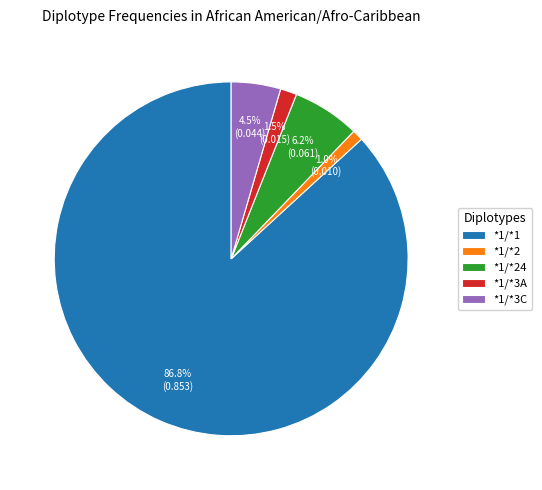

Do *1/*3A and *1/*2 together represent more than half of the pie?

No